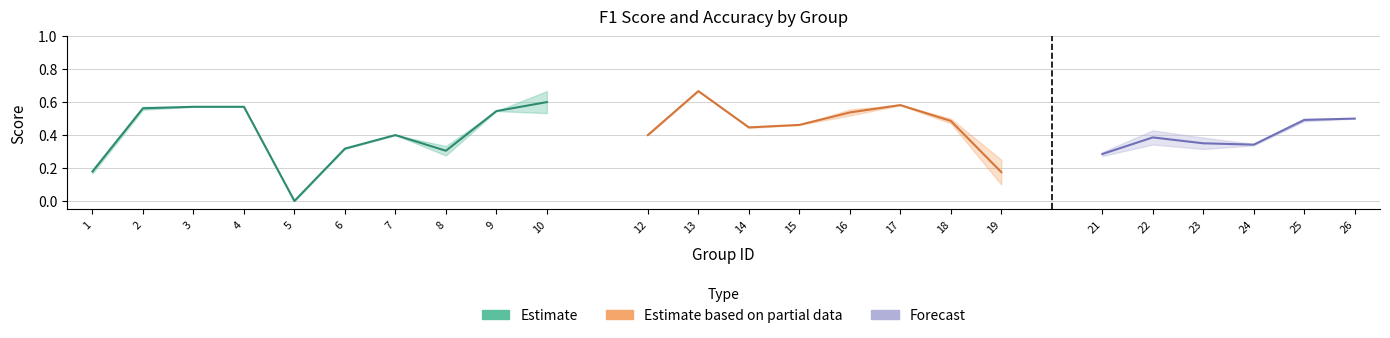

The f1 series shows 0.3 at 8. True or false?

True